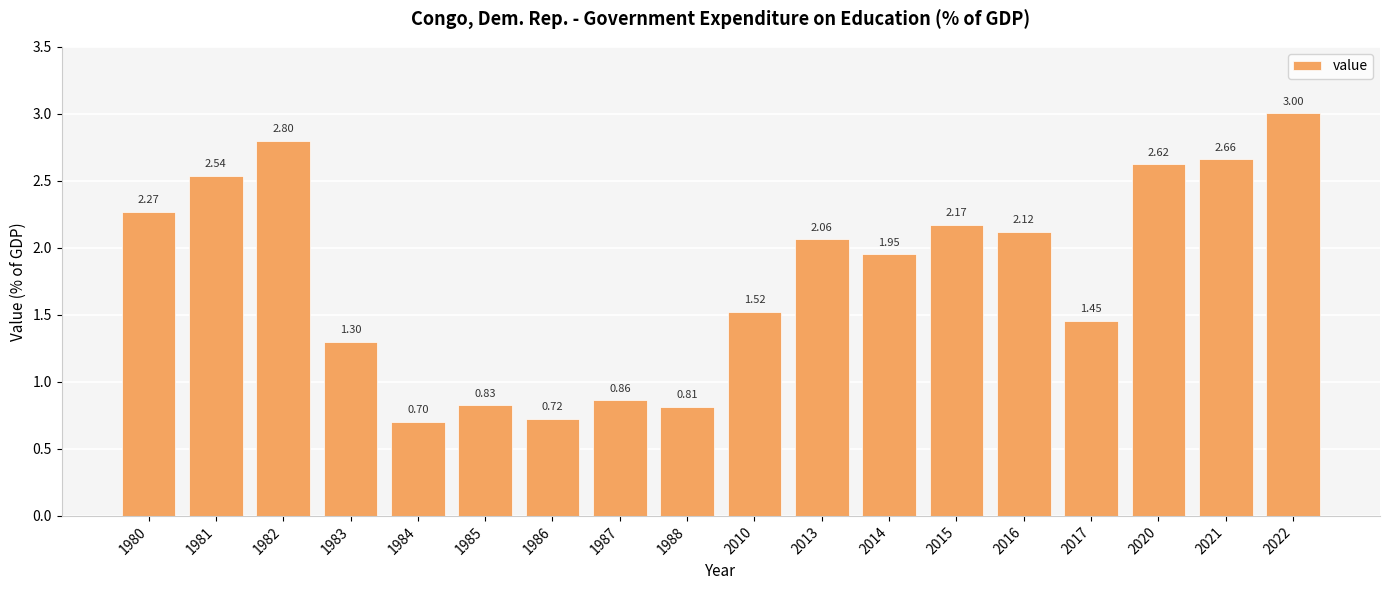

What is the change in value from 2014 to 2020?

+0.7